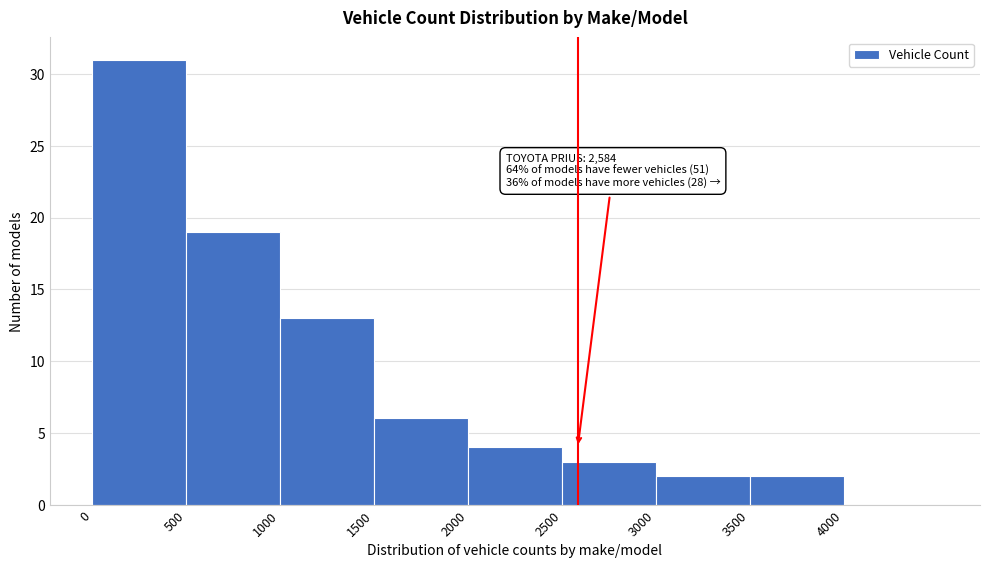

Over which range of the x-axis is the bar tallest?

0 to 500